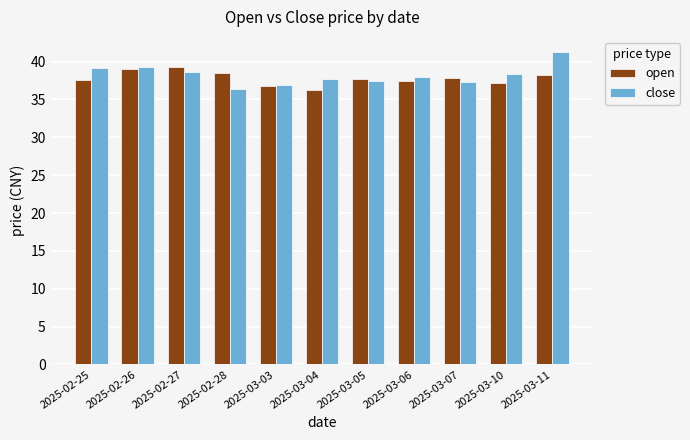

Are the bars grouped side by side (vs. stacked)?

Yes